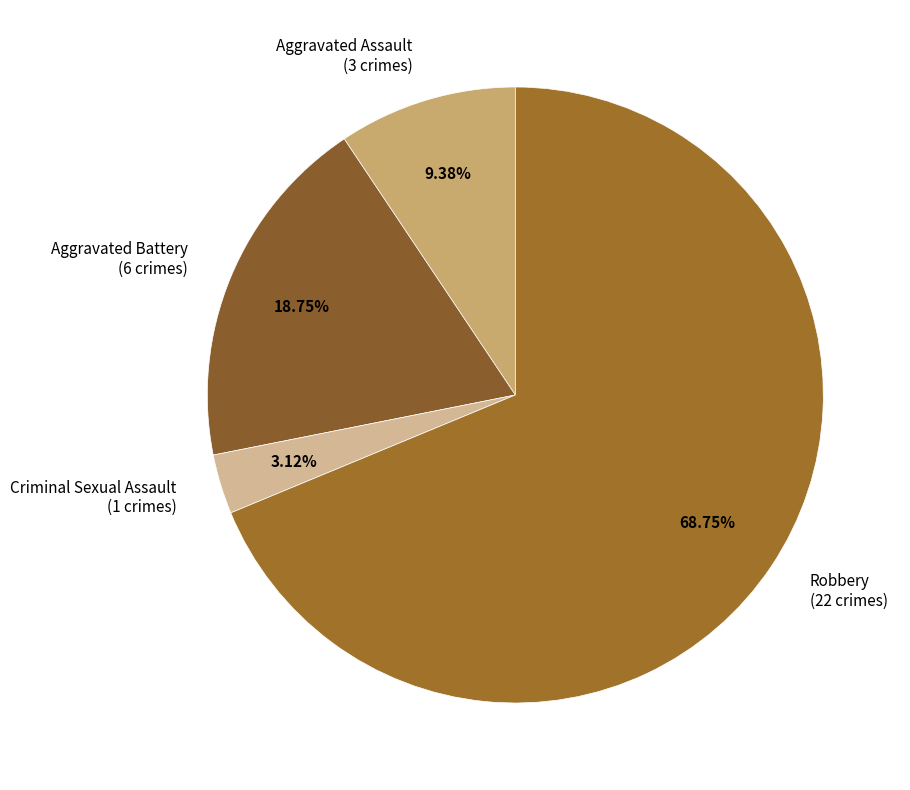

Is there any slice that represents more than half of the pie?

Yes